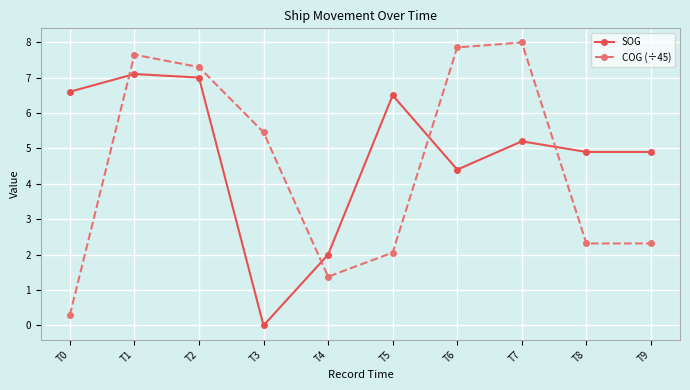

True or false: COG (÷45) and SOG cross at least once.

True